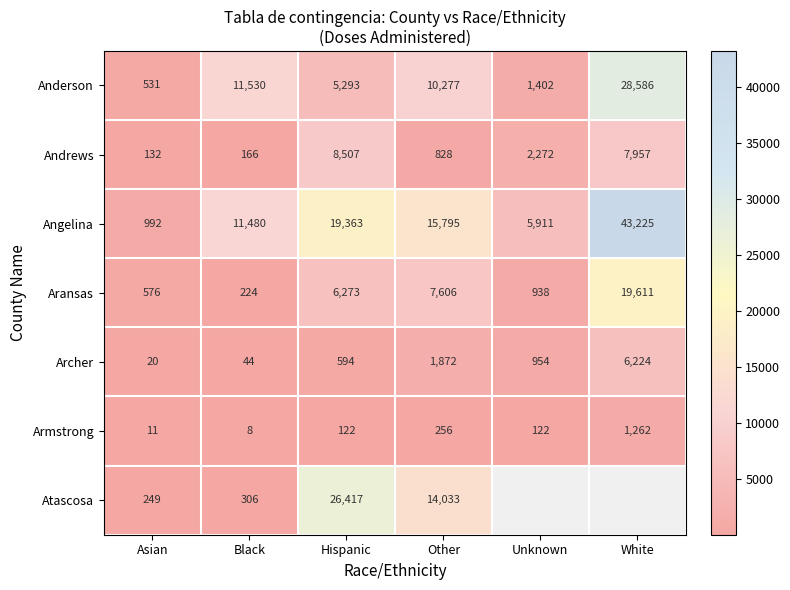

Where does the Anderson series first go above 10277?

Black